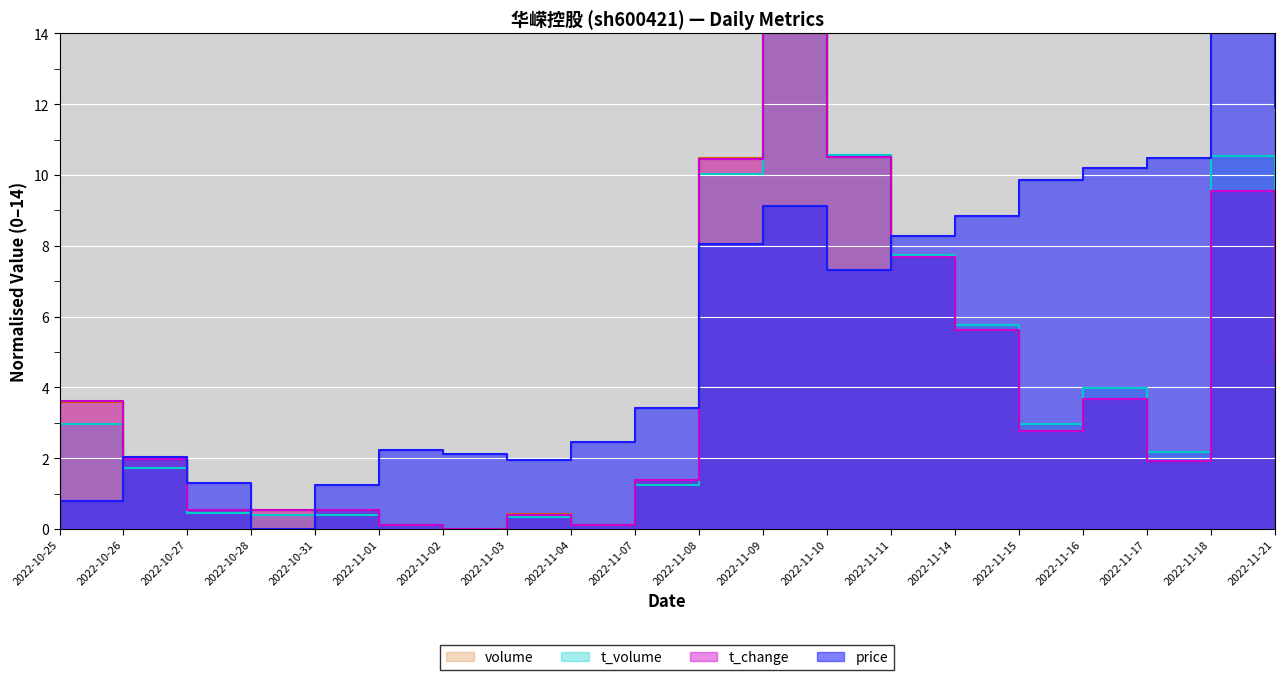

Reading left to right, extract all data points from this chart.

price: 0.8	2.0	1.3	0.0	1.2	2.2	2.1	1.9	2.5	3.4	8.1	9.1	7.3	8.3	8.8	9.9	10.2	10.5	14.0	11.9
t_change: 3.6	2.0	0.5	0.5	0.5	0.1	0.0	0.4	0.1	1.4	10.5	14.0	10.5	7.7	5.6	2.8	3.7	1.9	9.5	4.7
t_volume: 3.0	1.7	0.5	0.4	0.4	0.1	0.0	0.3	0.1	1.3	10.0	14.0	10.6	7.7	5.7	3.0	4.0	2.2	10.5	5.2
volume: 3.6	2.0	0.5	0.5	0.5	0.1	0.0	0.4	0.1	1.4	10.5	14.0	10.5	7.7	5.6	2.8	3.7	1.9	9.5	4.7